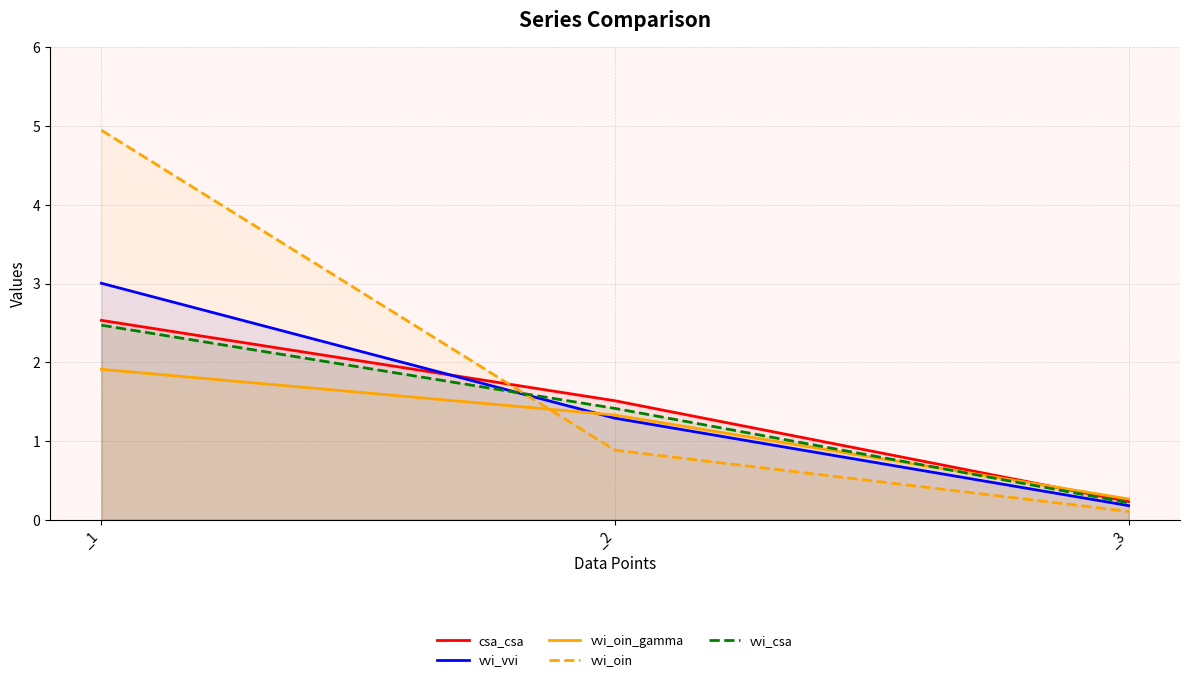

At which label does csa_csa first exceed 1?

_1